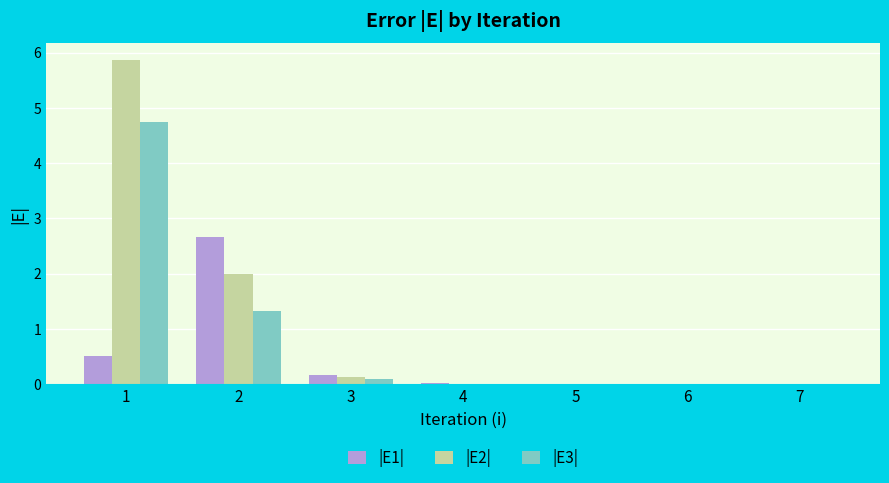

Is it true that |E3| equals 0.0 at 7?

True